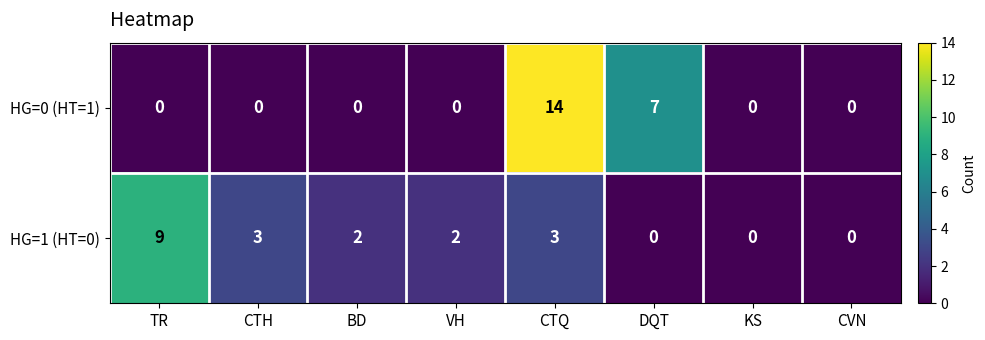

Rank the series by their average value, from highest to lowest.

HG=0 (HT=1), HG=1 (HT=0)